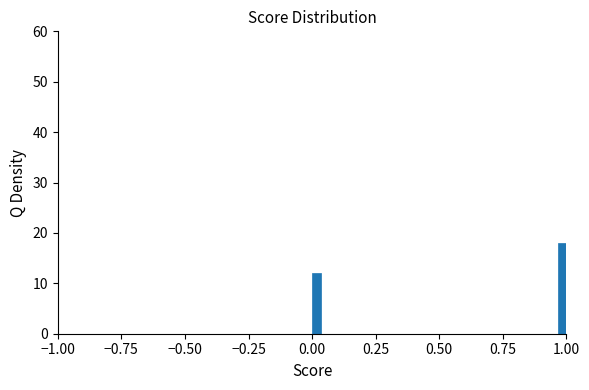

Around what value on the x-axis is the tallest bar? Give the approximate position of its centre, as read against the axis.

1.00